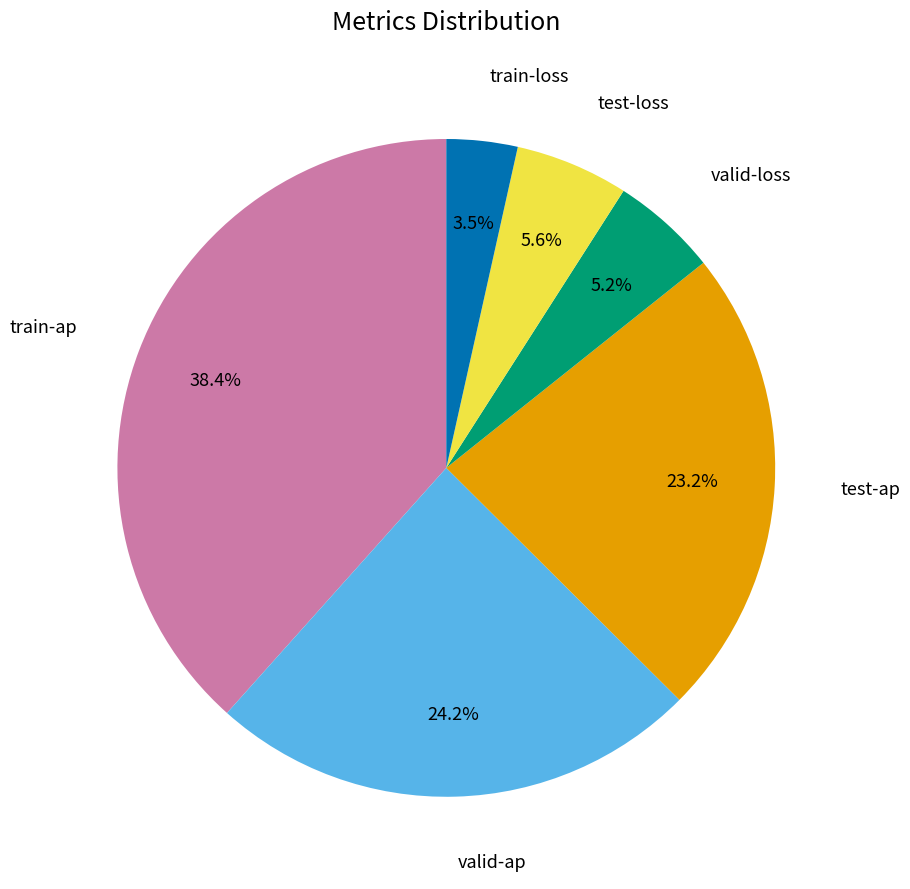

Is there any slice that represents more than half of the pie?

No